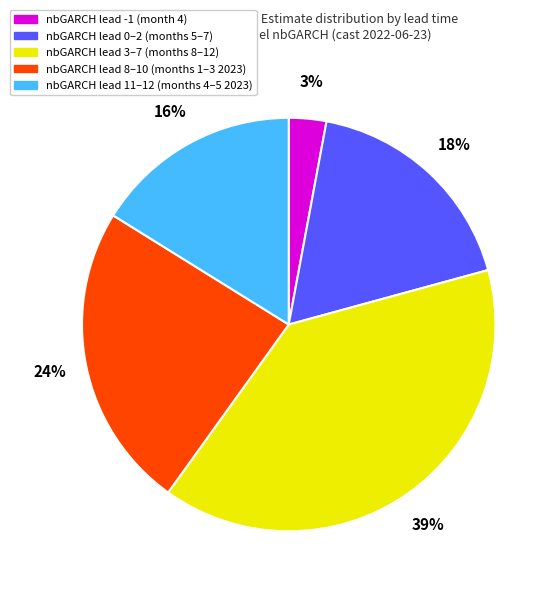

Is there a majority slice in this chart?

No